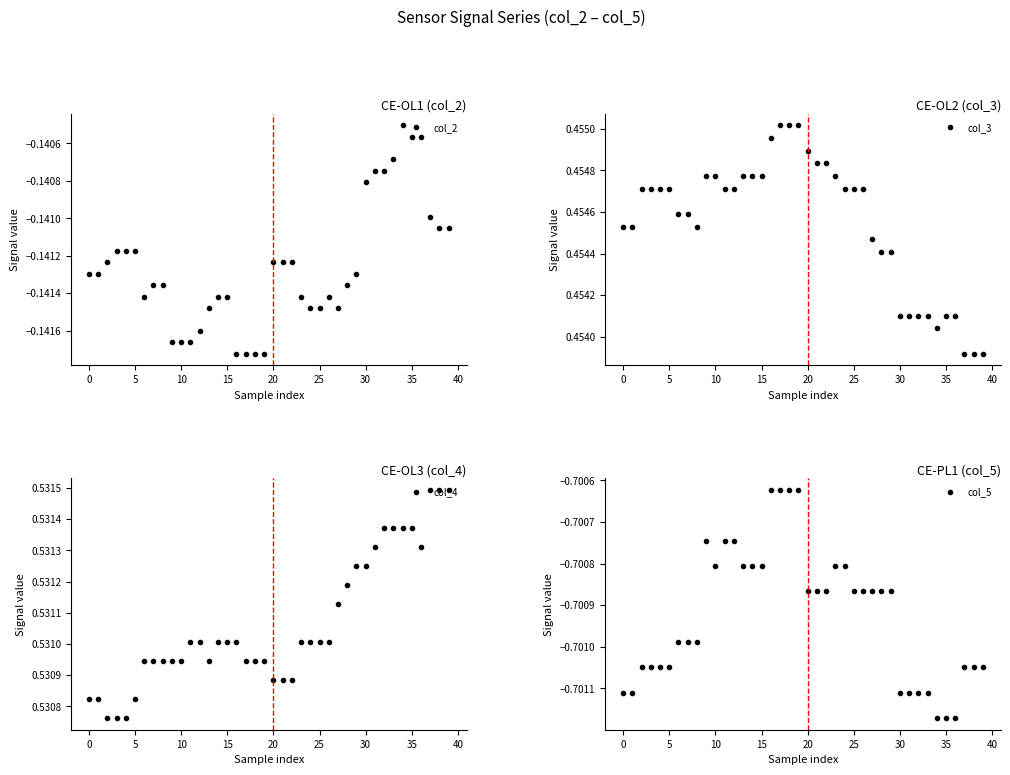

True or false: col_2 has more than 1 interior local peaks.

True